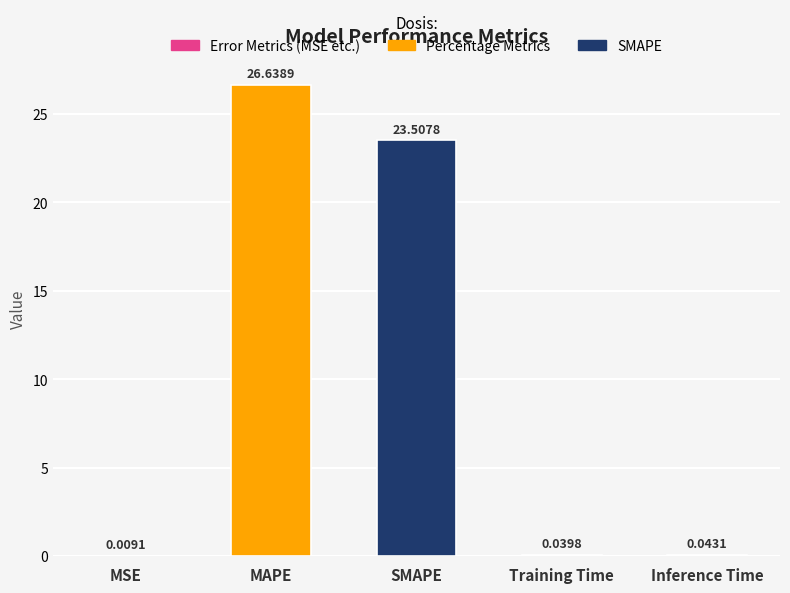

Where is the data nearest to the value 13?

SMAPE